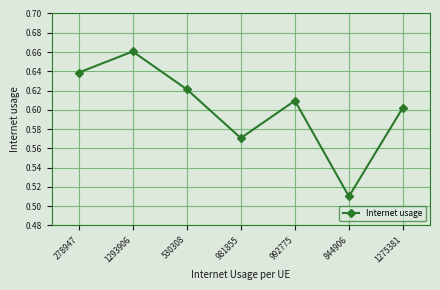

What is the label of the 4th point from the left?

981855